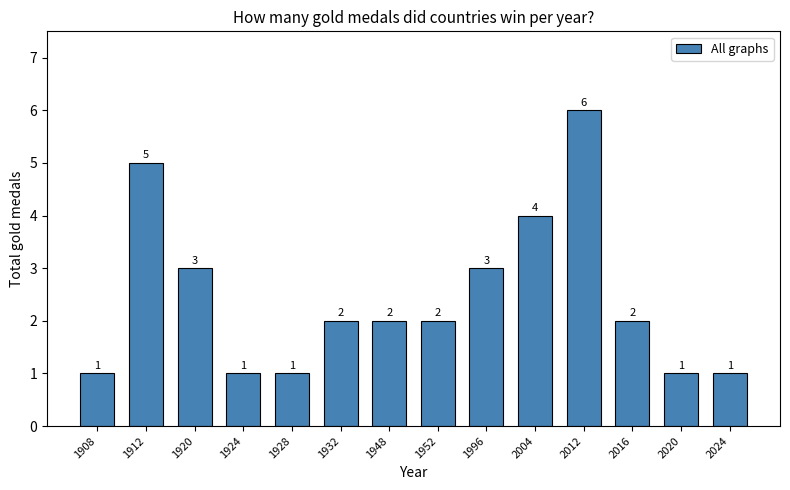

What is the value of the 1st bar from the left?

1